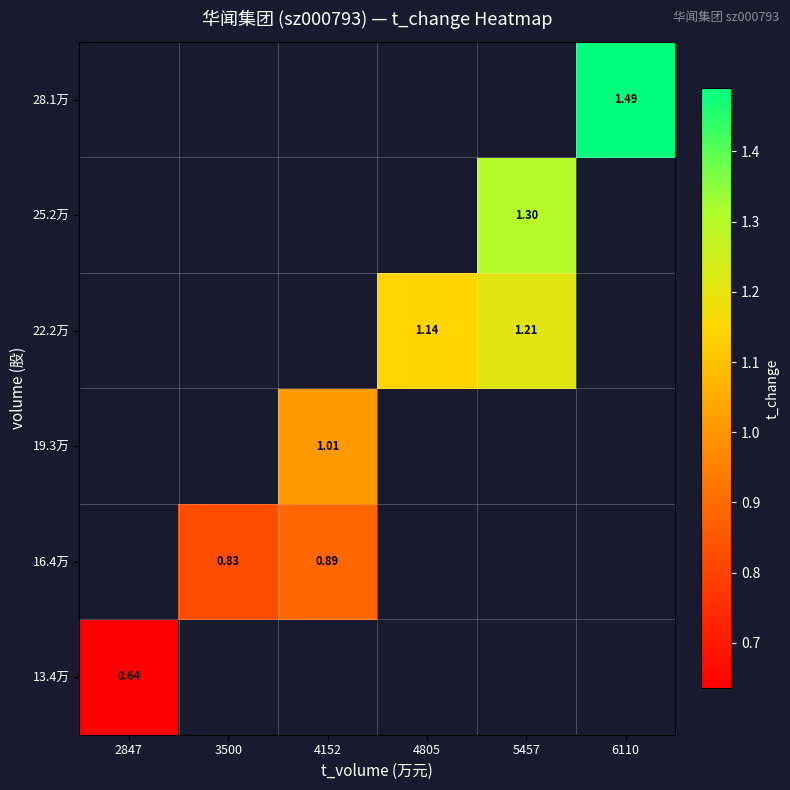

What is the maximum value for 13.4万?

0.6